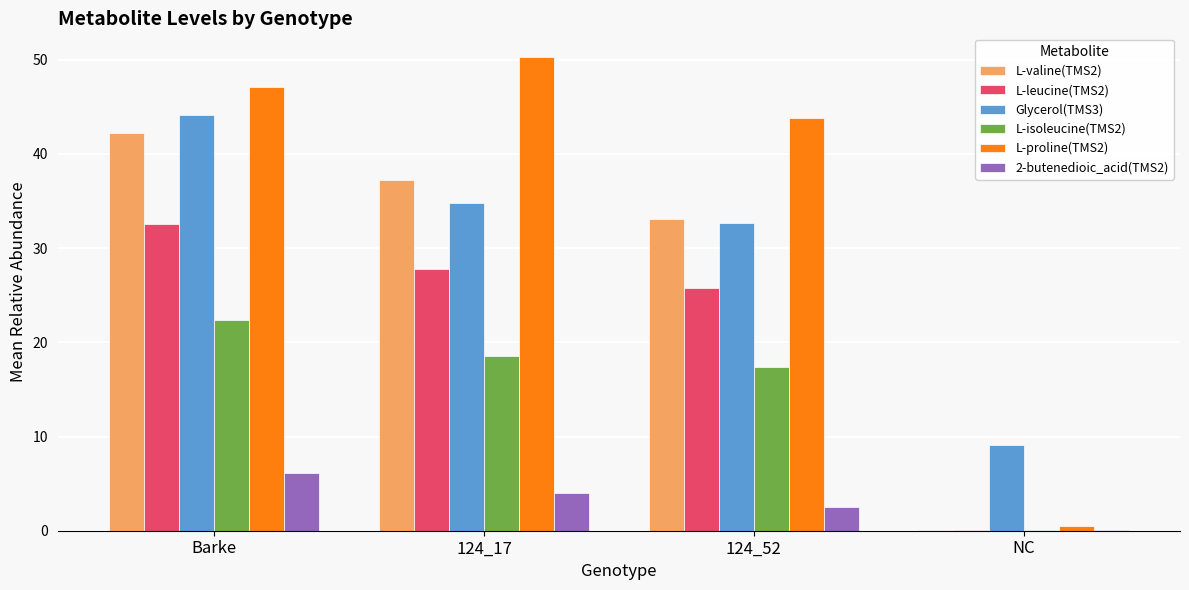

Are the bars horizontal?

No